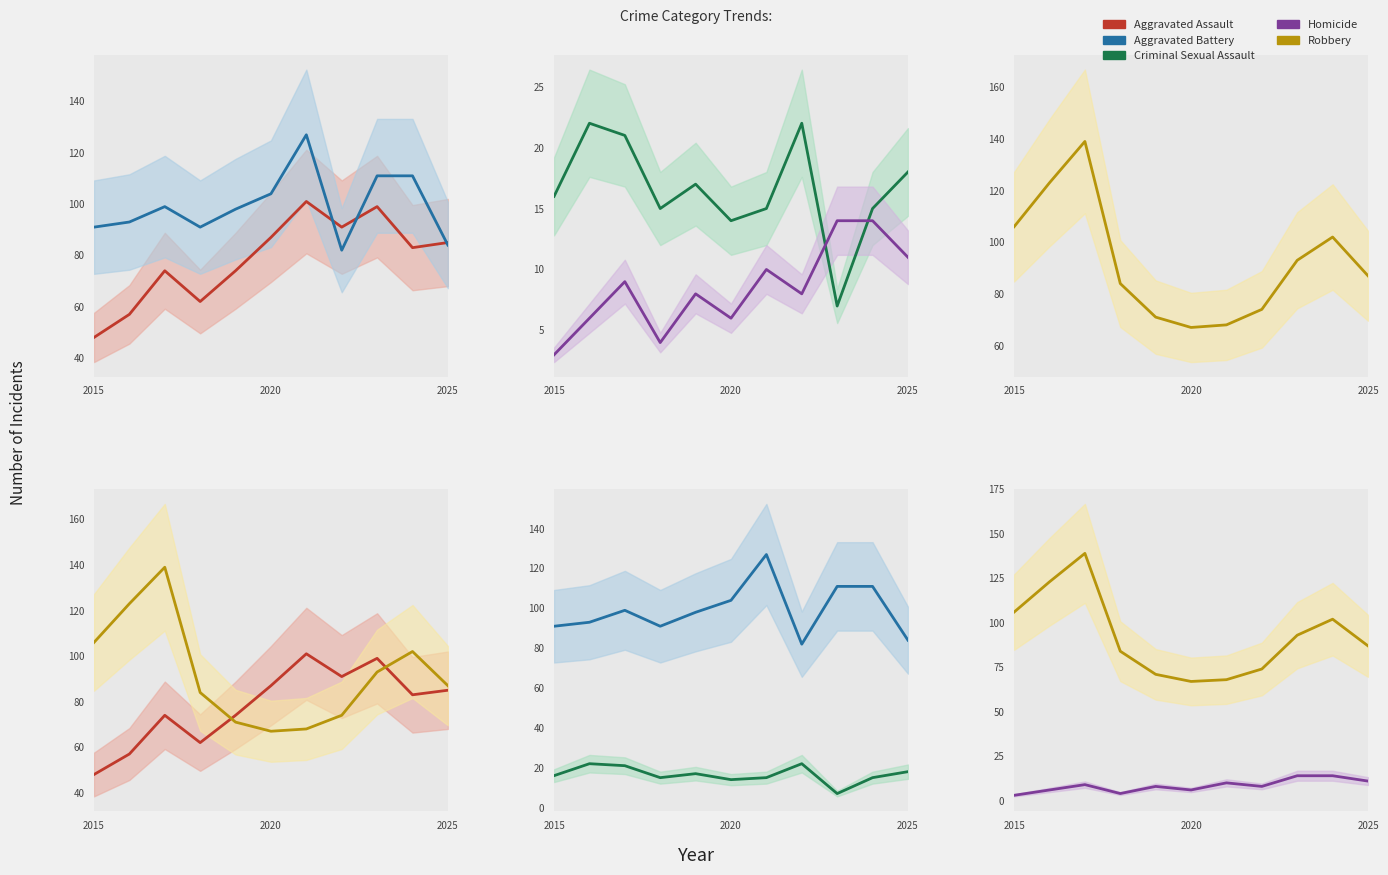

Which series has the largest range (max minus min)?

Robbery